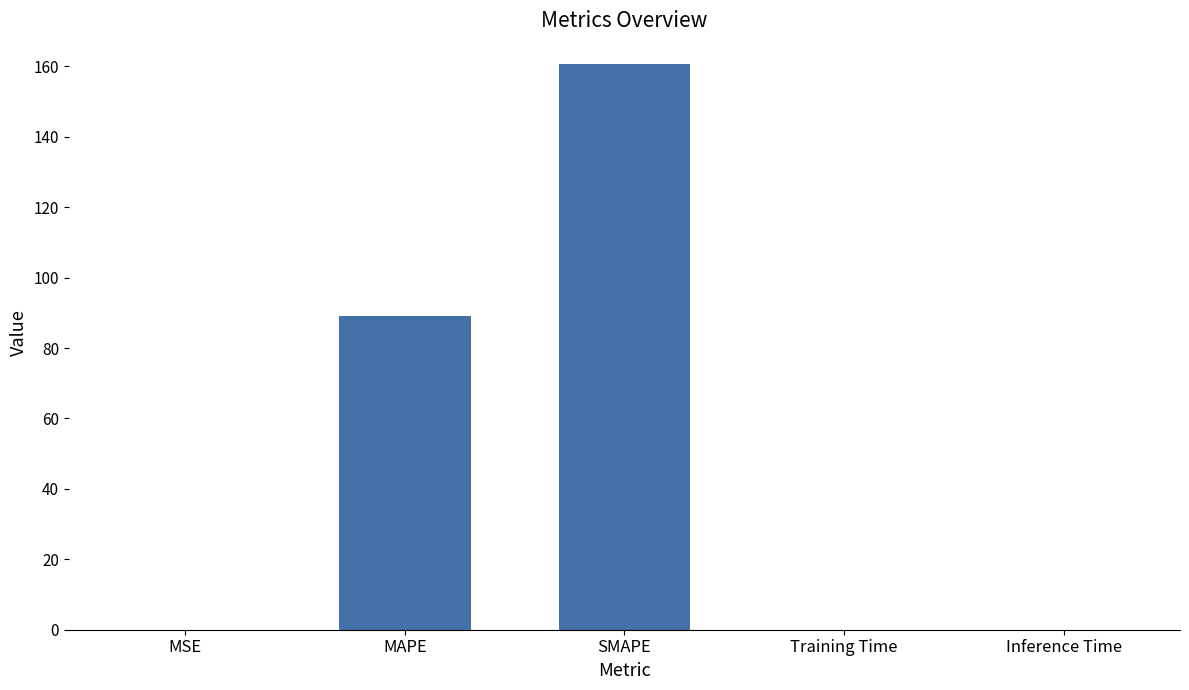

Does the chart contain stacked bars?

No